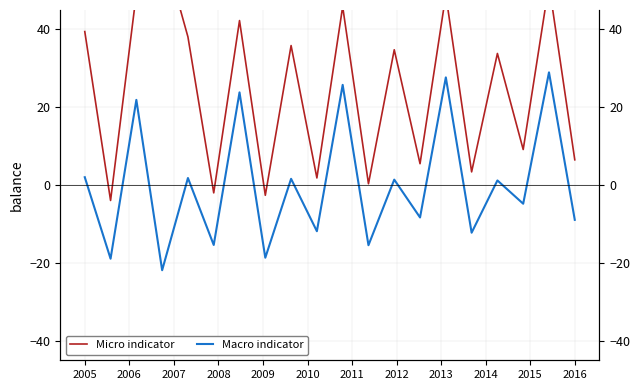

True or false: Micro indicator and Macro indicator intersect in this chart.

False